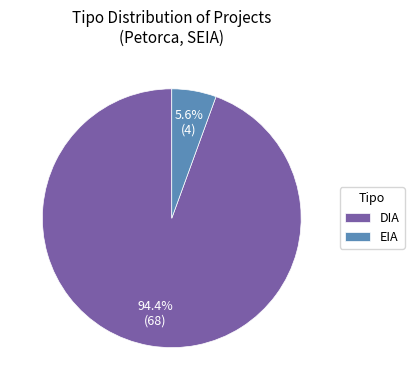

To the nearest percent, what is the difference between the largest and smallest slice percentages?

89%